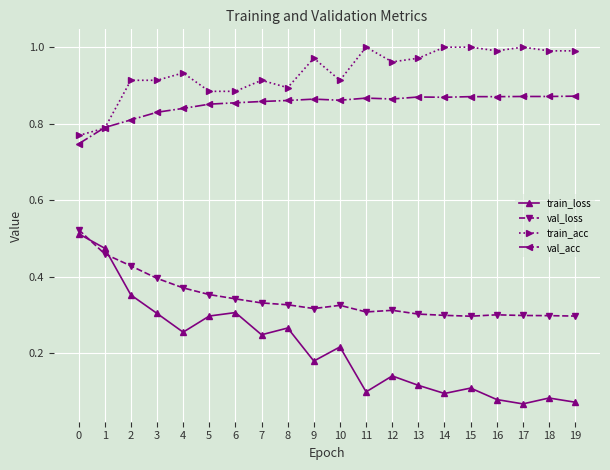

Is it true that val_loss equals 0.4 at 12?

False